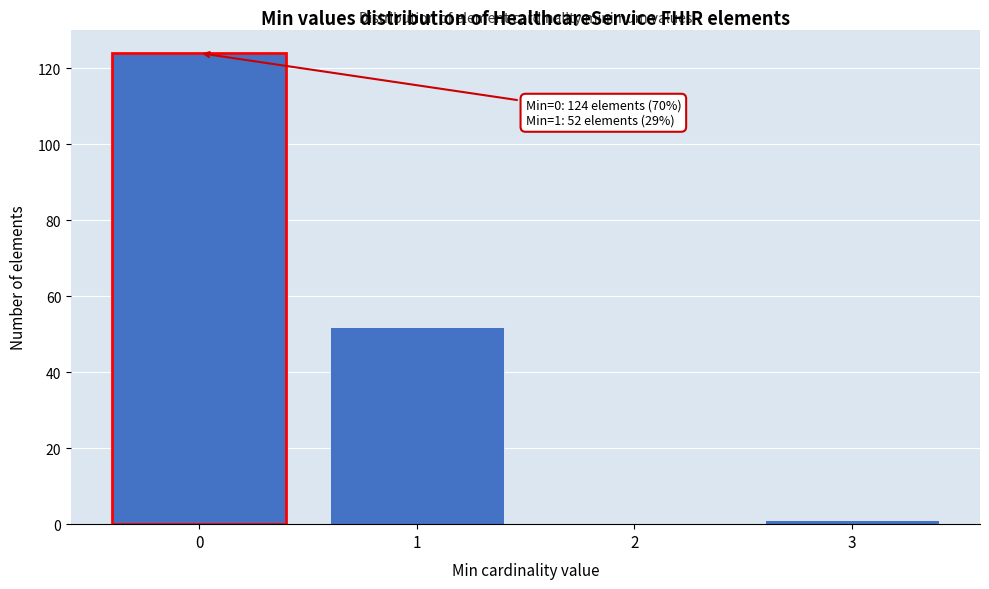

Reading right to left, list all the values displayed in this chart.

3=1	2=0	1=52	0=124